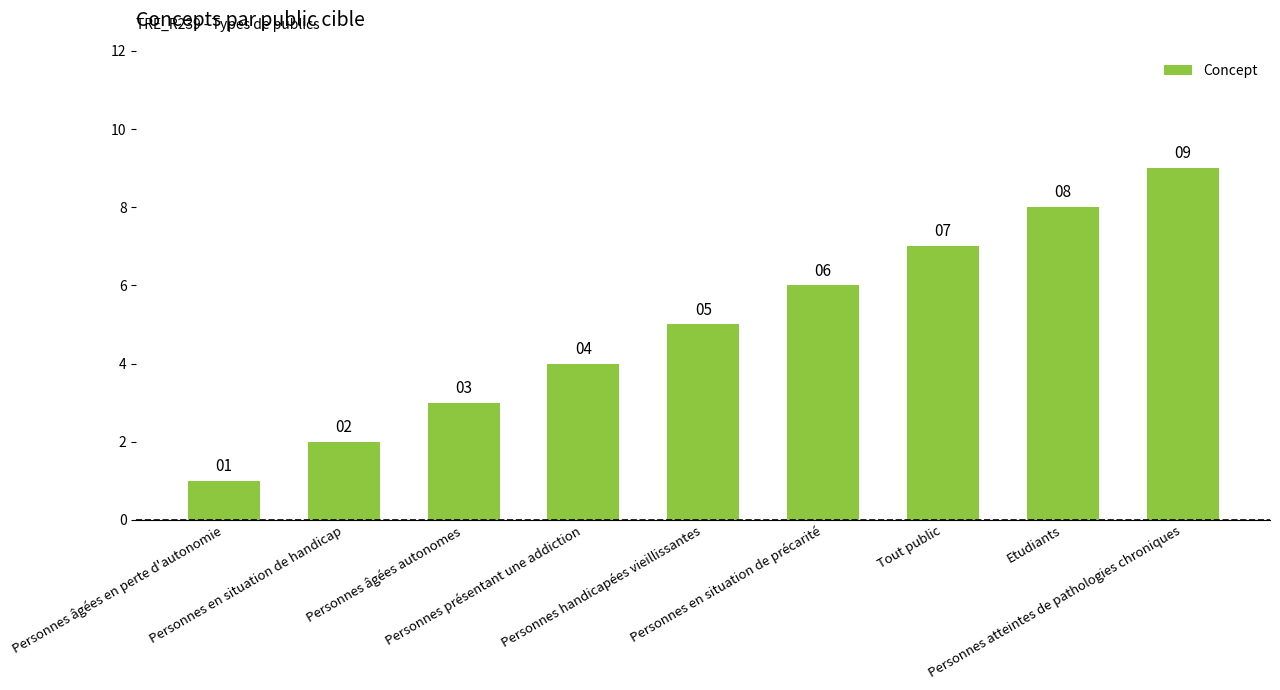

How many values are below 5?

4